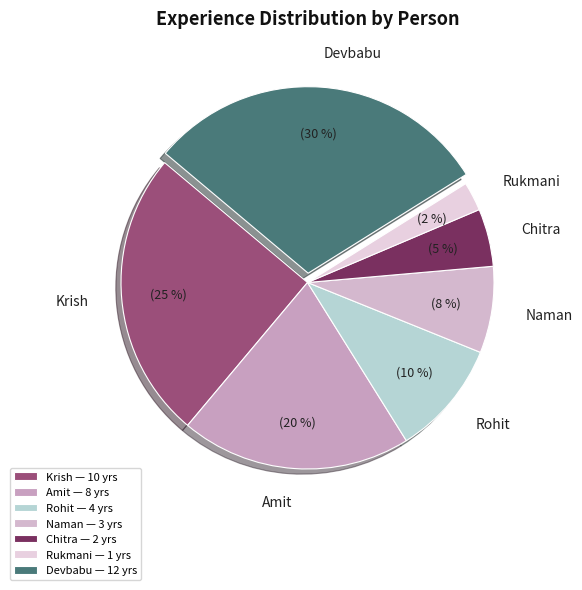

What is the largest slice in the pie chart?

Devbabu